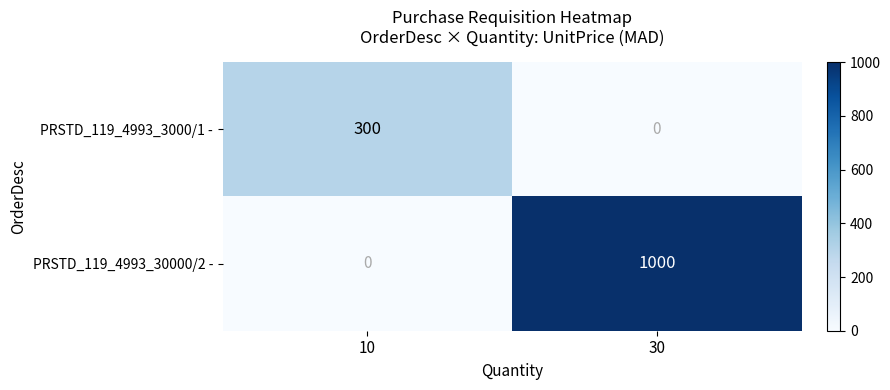

List the series in order of their overall mean, lowest first.

PRSTD_119_4993_3000/1 -, PRSTD_119_4993_30000/2 -